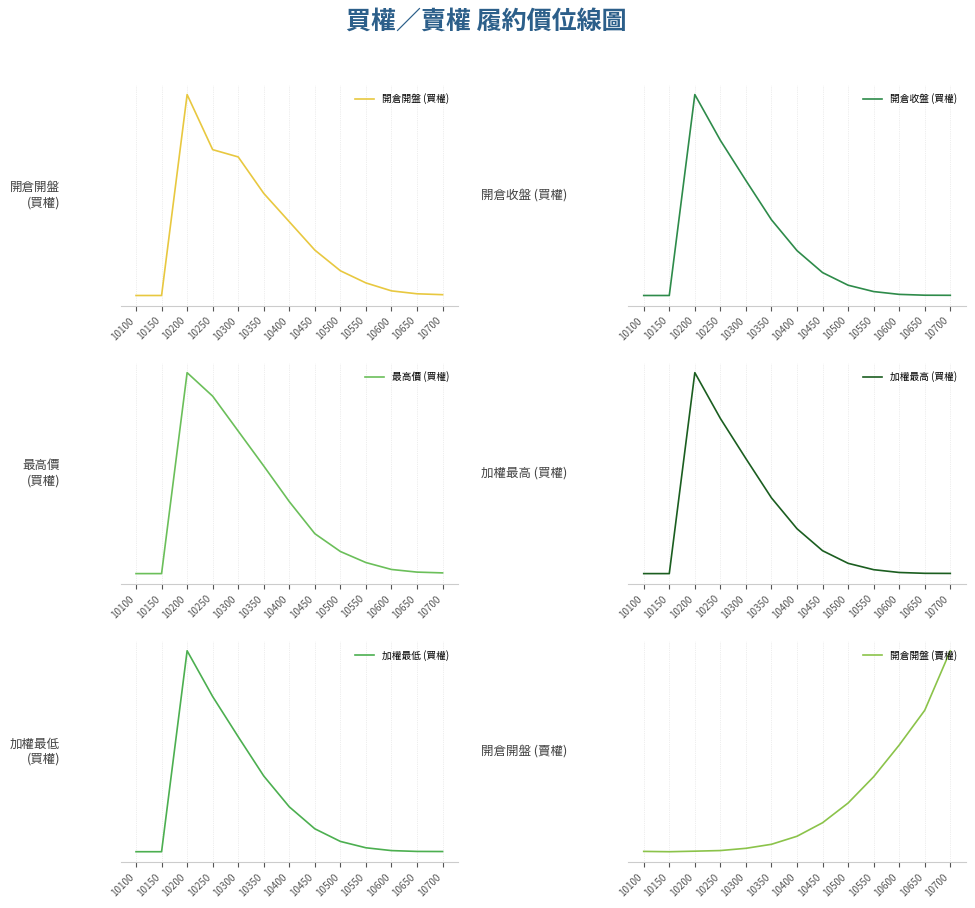

True or false: 開倉開盤 (買權) and 最高價 (買權) cross at least once.

False